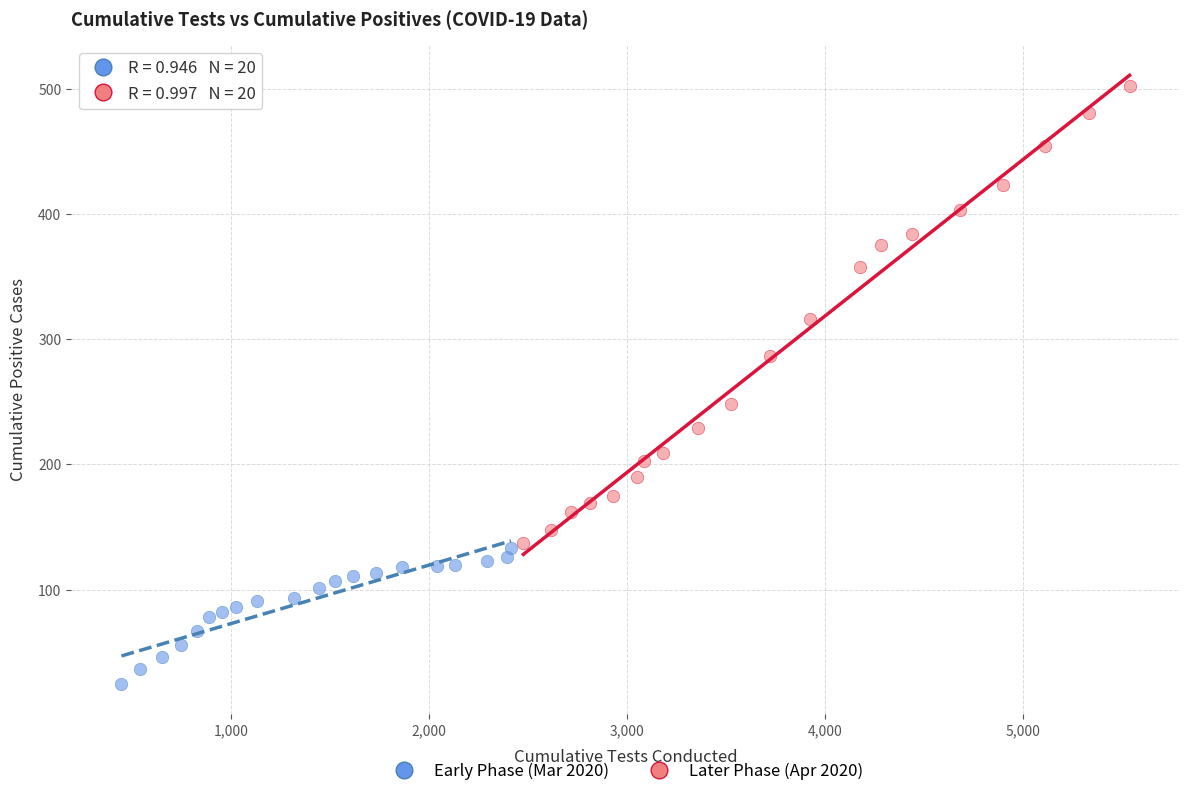

Which series has the widest spread of Y values?

Later Phase (Apr 2020)